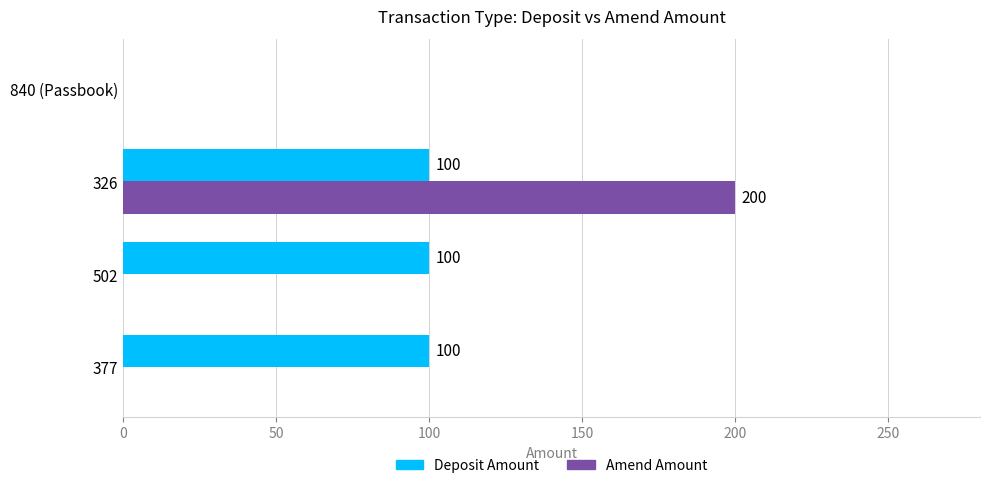

What is the greatest value displayed?

200